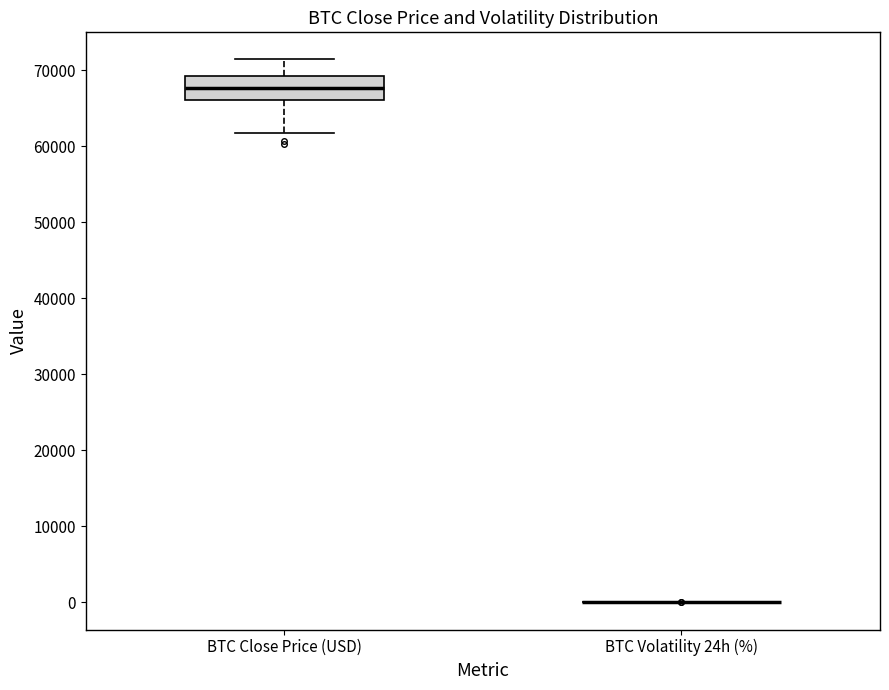

Reading left to right, read every box against the y-axis: the position of its median line, the range the box covers, and the ends of its whiskers. The values are not printed on the chart, so give them approximately, as read against the axis.

BTC Close Price (USD): median 68000, box 66000 to 69000, whiskers 62000 to 71000
BTC Volatility 24h (%): box collapsed to a line at 0, whiskers 0 to 0